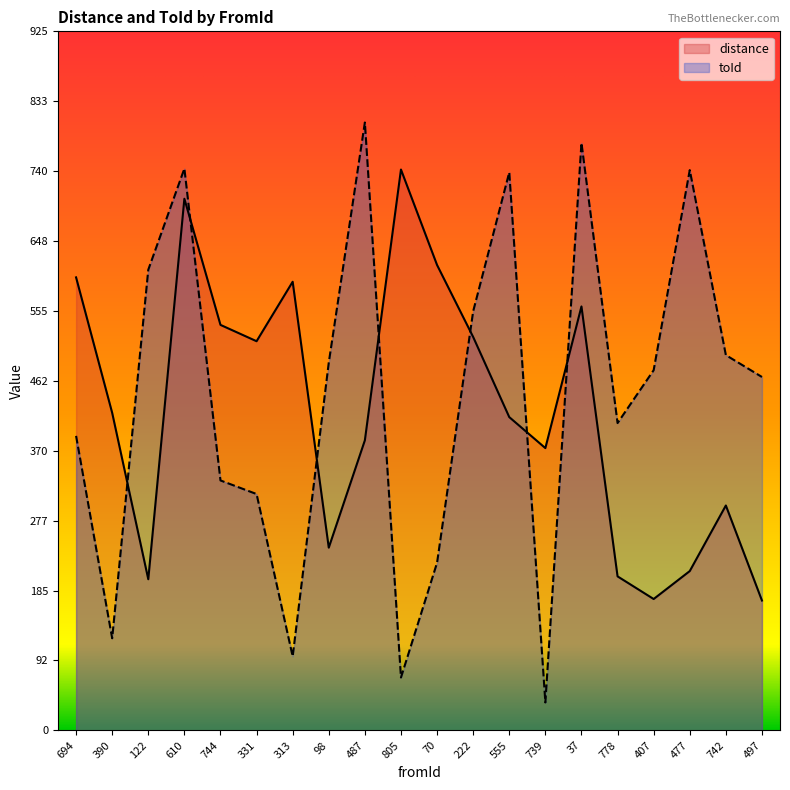

True or false: distance and toId cross at least once.

True